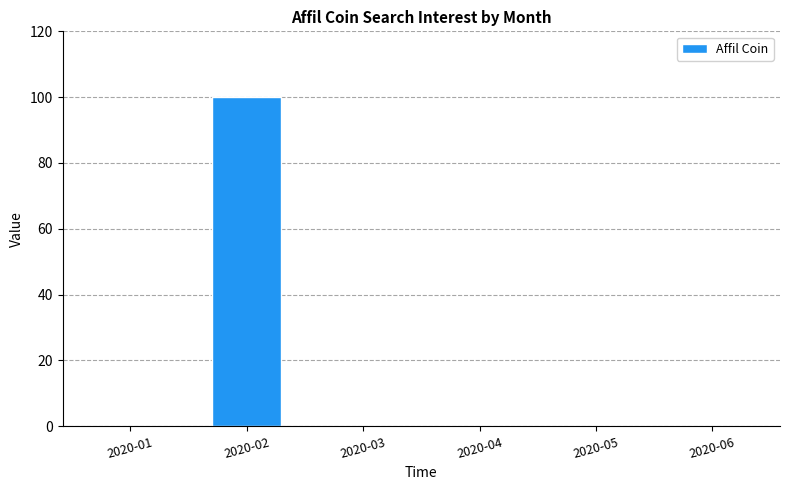

What is the sum of all values?

100